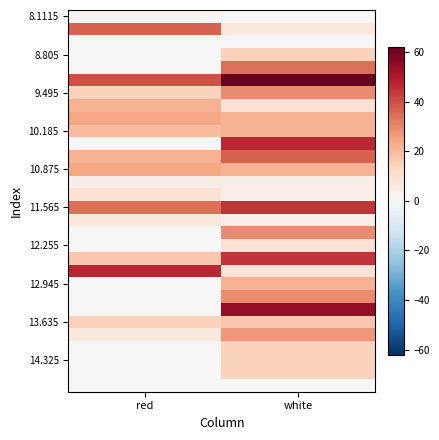

Between white and red, which is larger?

red